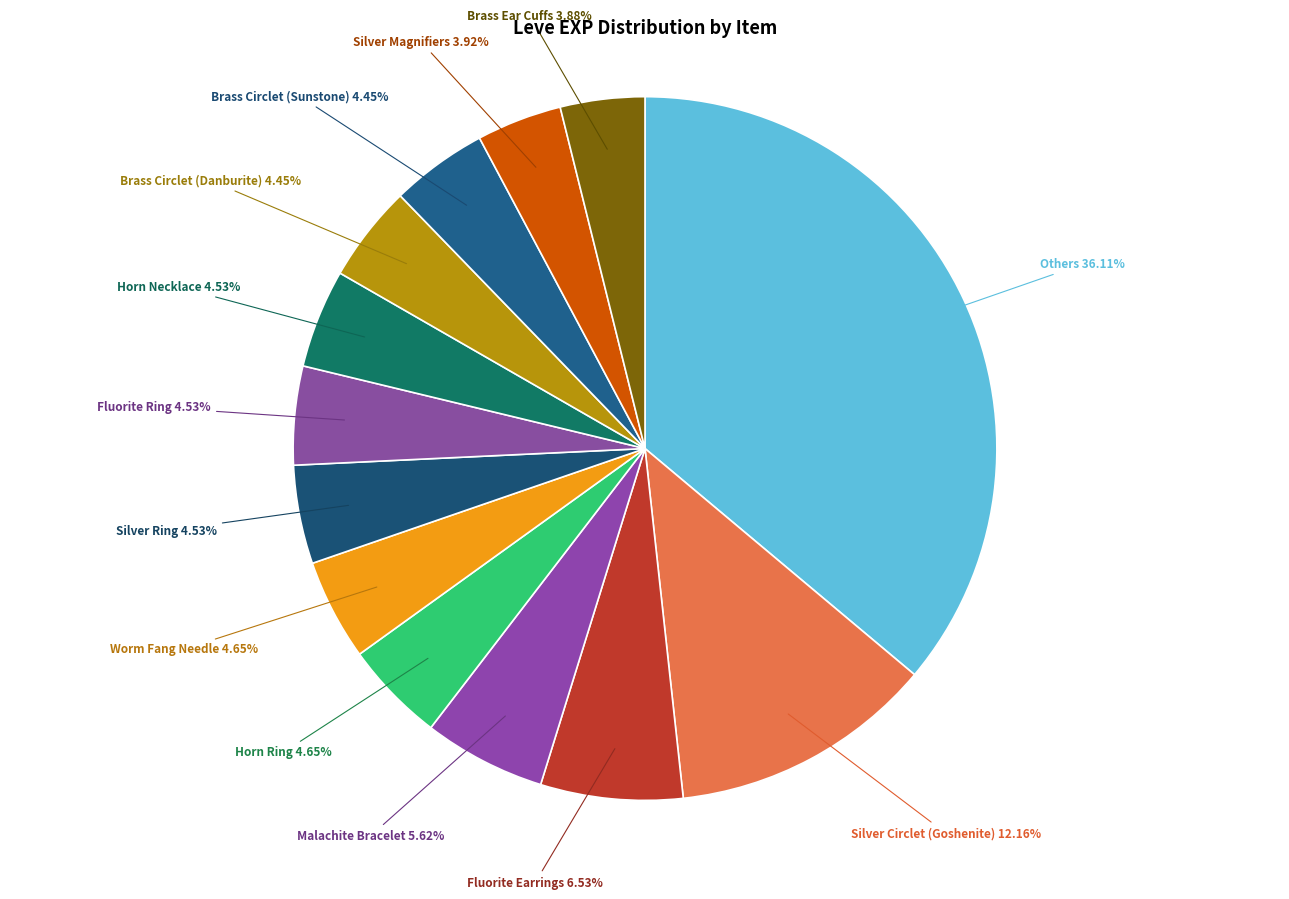

Which has a higher value, Silver Magnifiers or Silver Circlet (Goshenite)?

Silver Circlet (Goshenite)